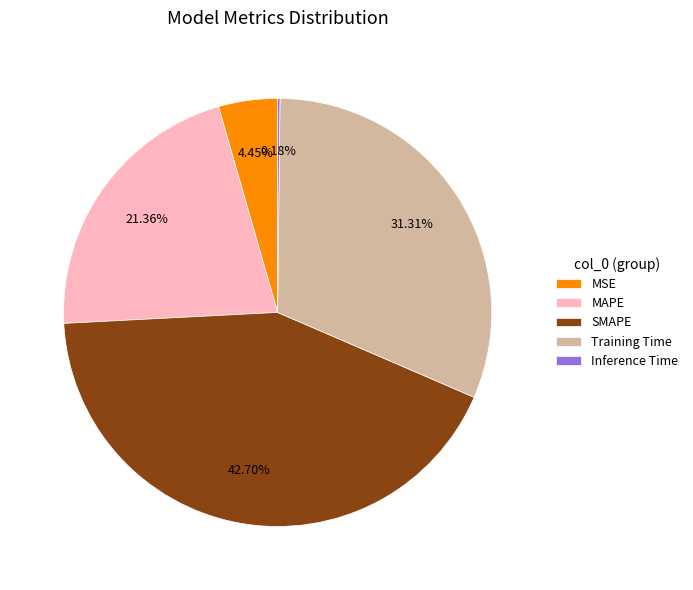

Which slice is the largest?

SMAPE